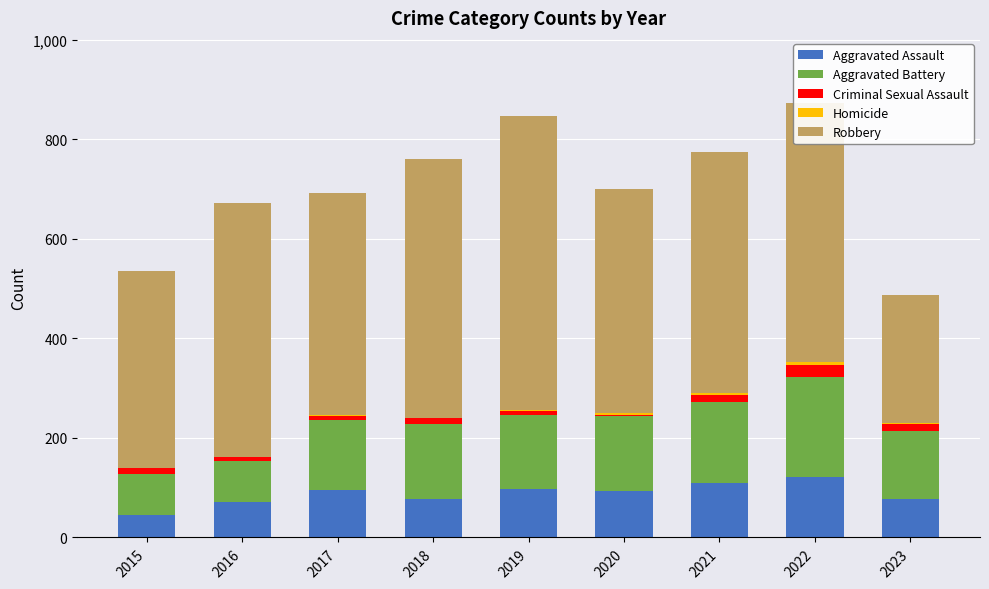

Count the number of categories in the chart.

9